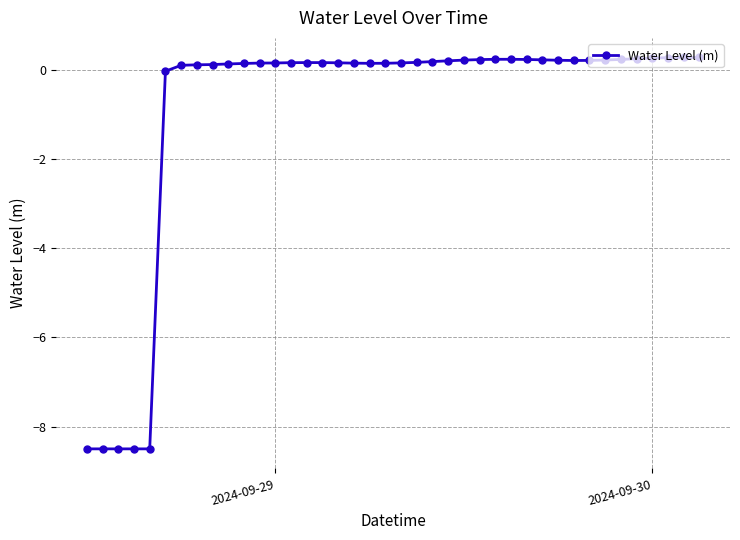

Does the chart display data point markers on the line(s)?

Yes